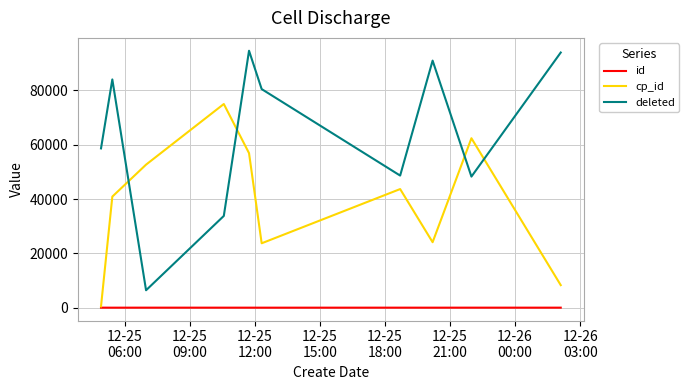

Which series has the largest total across all categories?

deleted